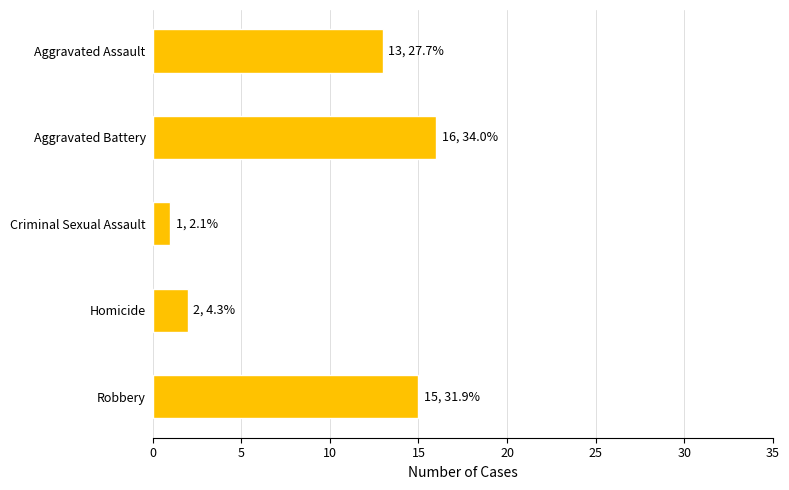

What is the average value?

9